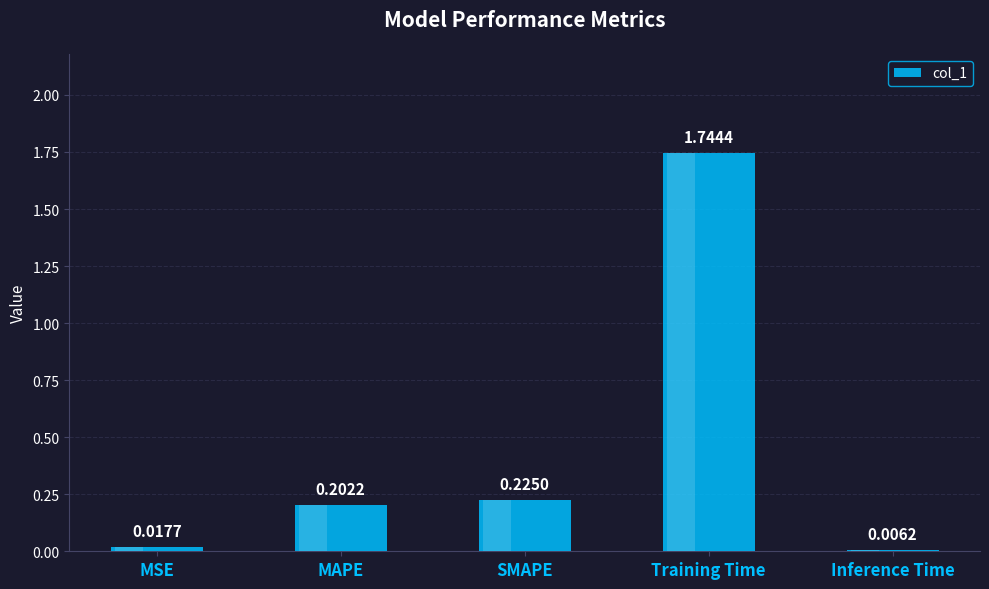

Which label corresponds to the largest value in the chart?

Training Time